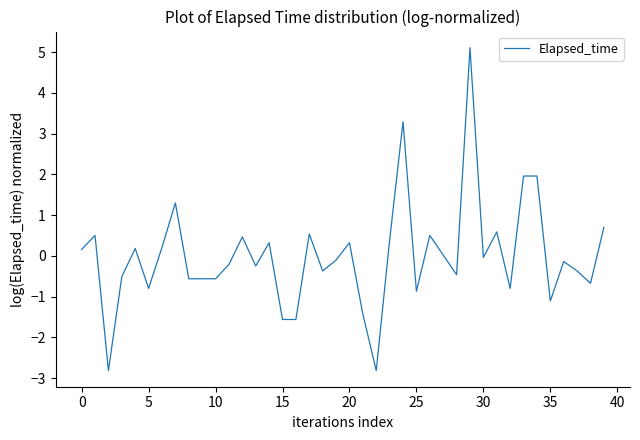

What is the greatest value displayed?

5.1